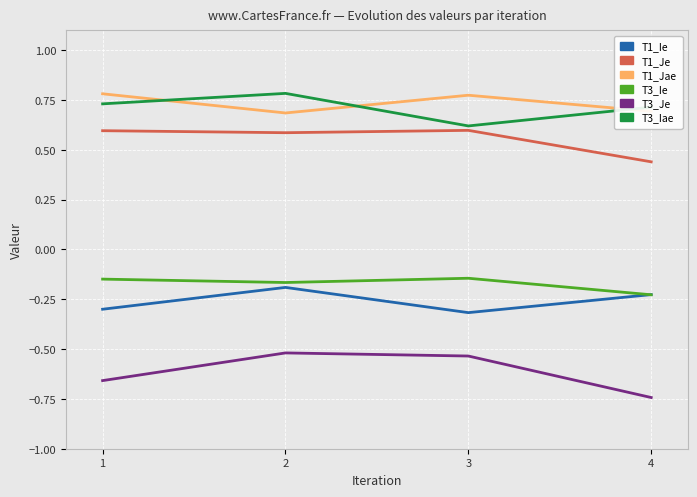

How many T3_Iae values are between 0 and 1?

4